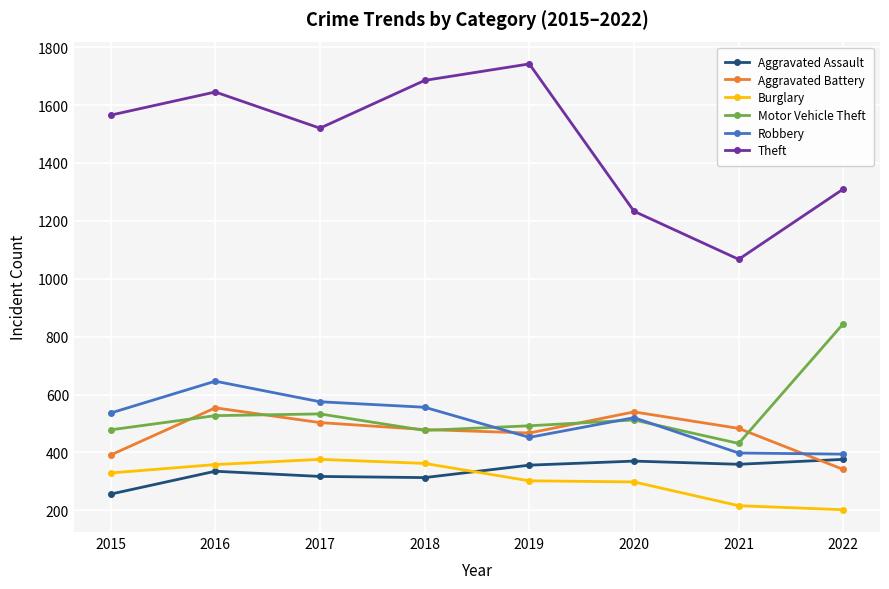

Which series has the largest total across all categories?

Theft